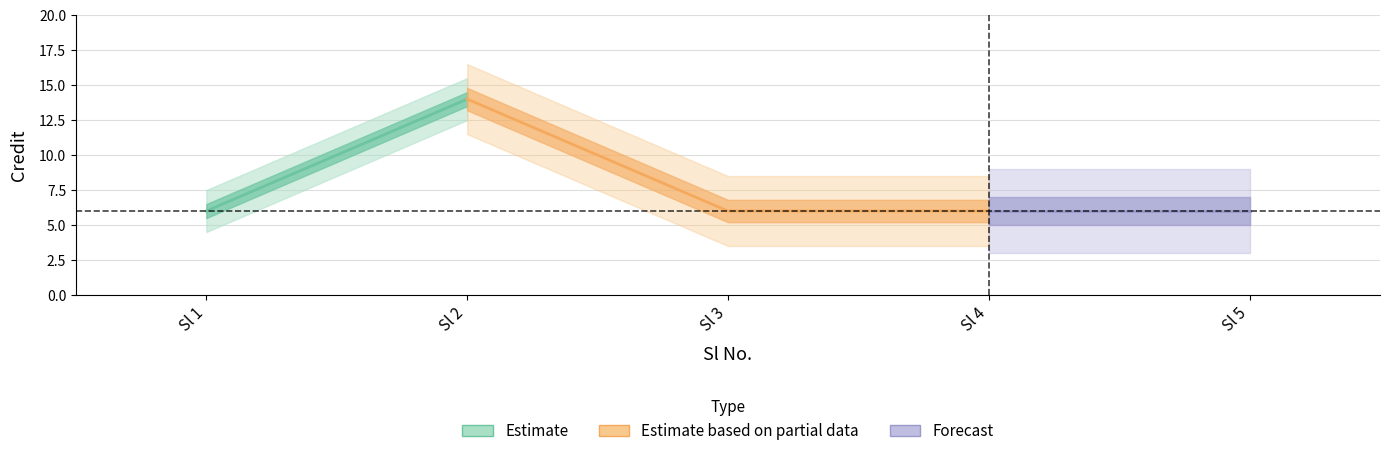

What is the sum of all values?

38